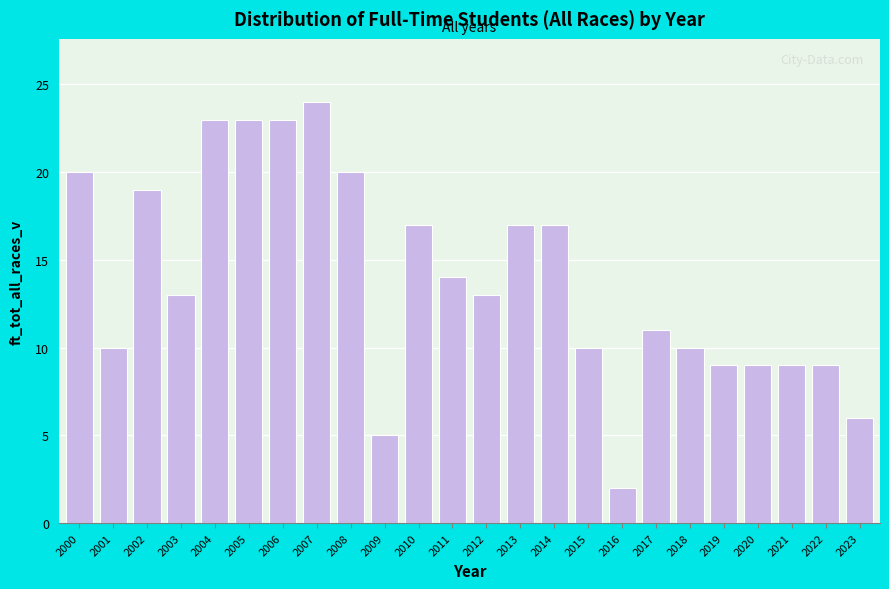

Reading left to right, transcribe all the data shown in this chart.

2000=20	2001=10	2002=19	2003=13	2004=23	2005=23	2006=23	2007=24	2008=20	2009=5	2010=17	2011=14	2012=13	2013=17	2014=17	2015=10	2016=2	2017=11	2018=10	2019=9	2020=9	2021=9	2022=9	2023=6